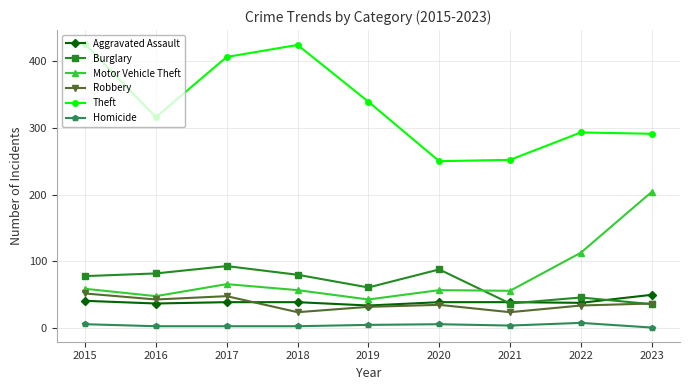

Where does the Homicide series first go above 4?

2015